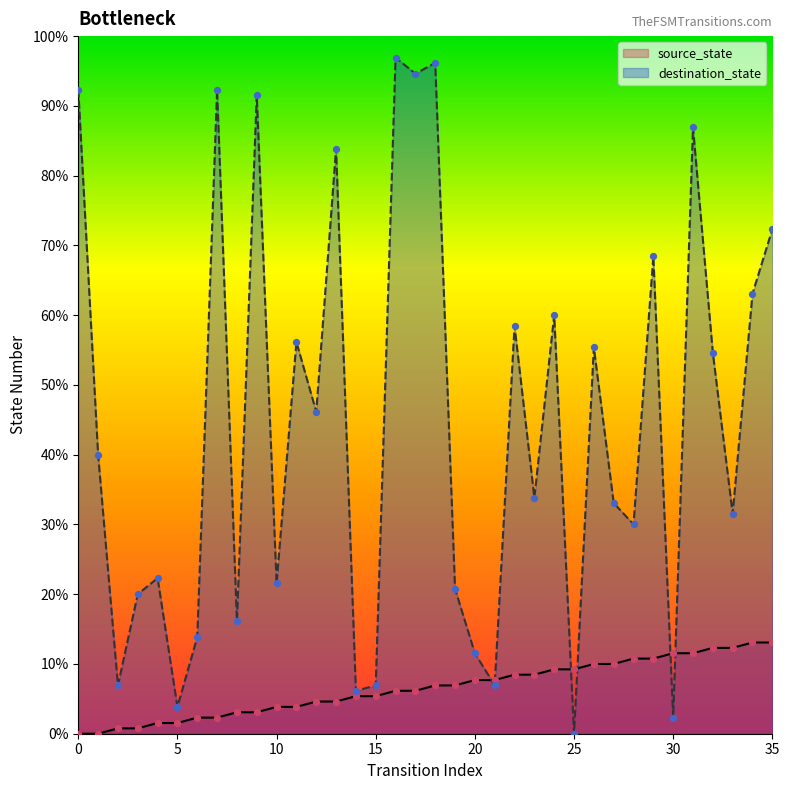

Which series reaches the minimum Y coordinate?

source_state